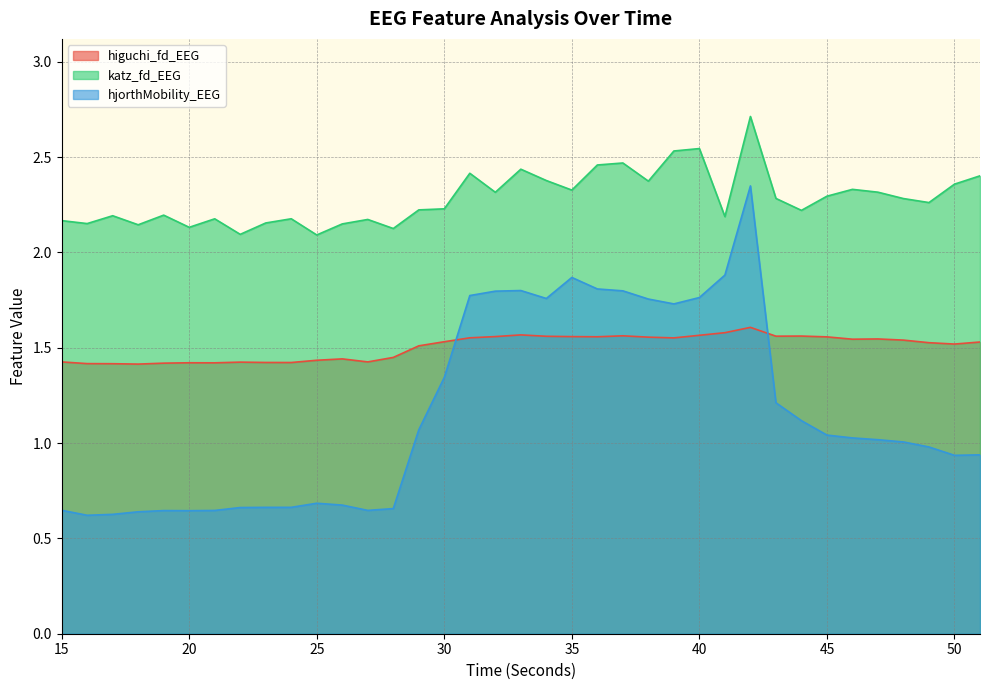

The hjorthMobility_EEG series shows 1.0 at 23. True or false?

False